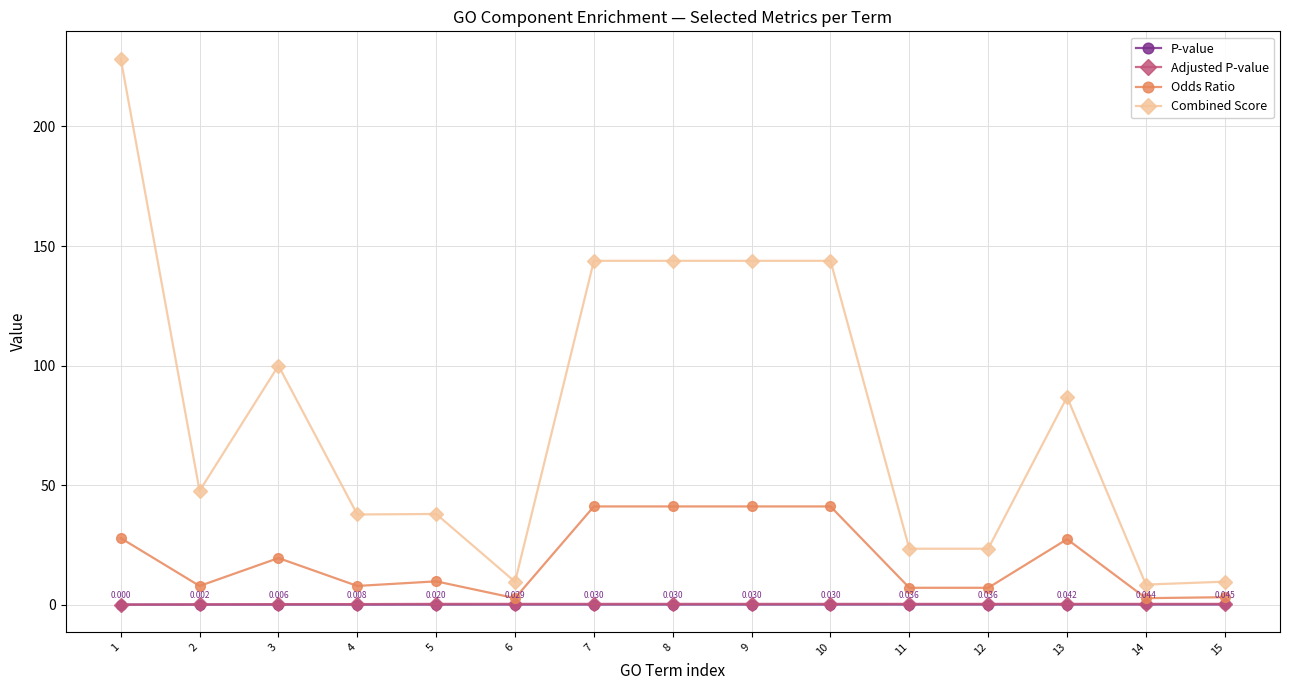

True or false: Combined Score and Odds Ratio intersect in this chart.

False